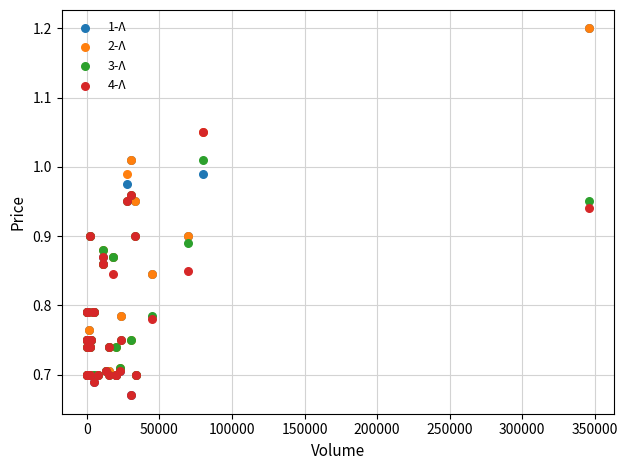

What are all the series names shown in the legend?

1-Λ, 2-Λ, 3-Λ, 4-Λ